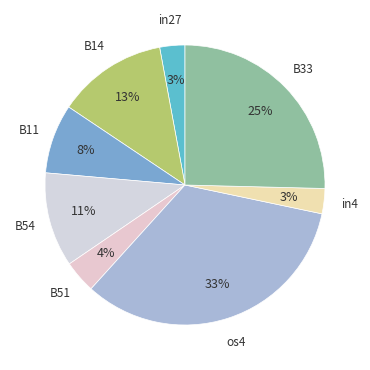

How many segments does this pie chart have?

8